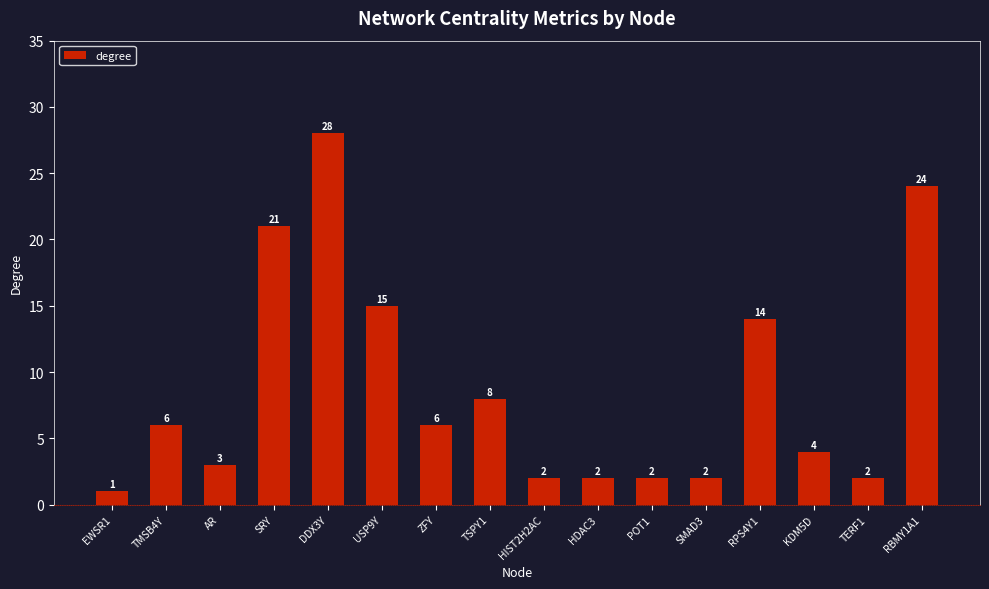

The chart shows a value of 18 at DDX3Y. True or false?

False